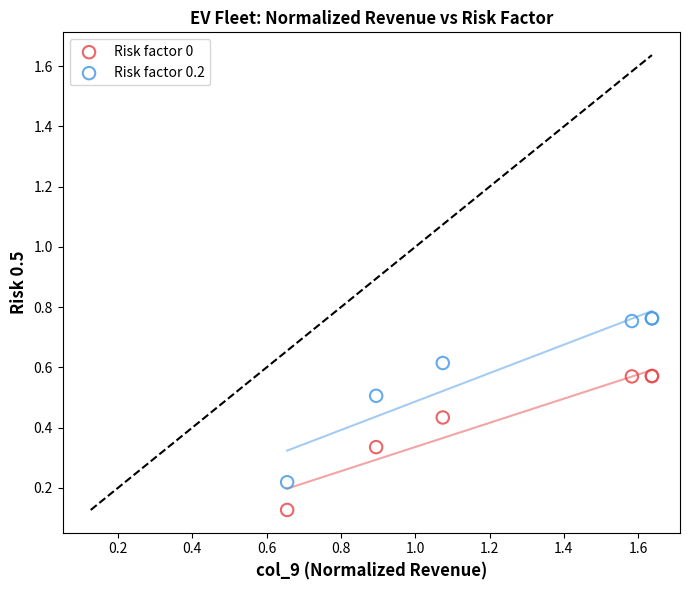

Which series reaches the minimum Y coordinate?

Risk factor 0